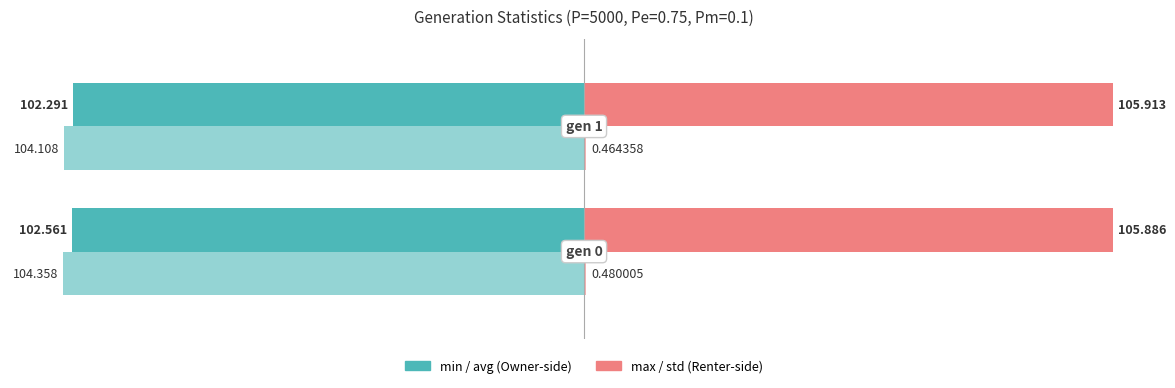

The avg series shows -32.8 at 1. True or false?

False